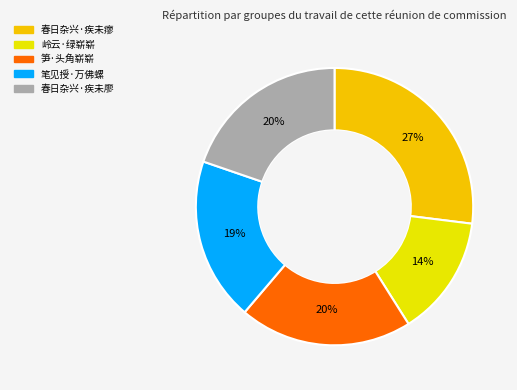

Is there any slice that represents more than half of the pie?

No